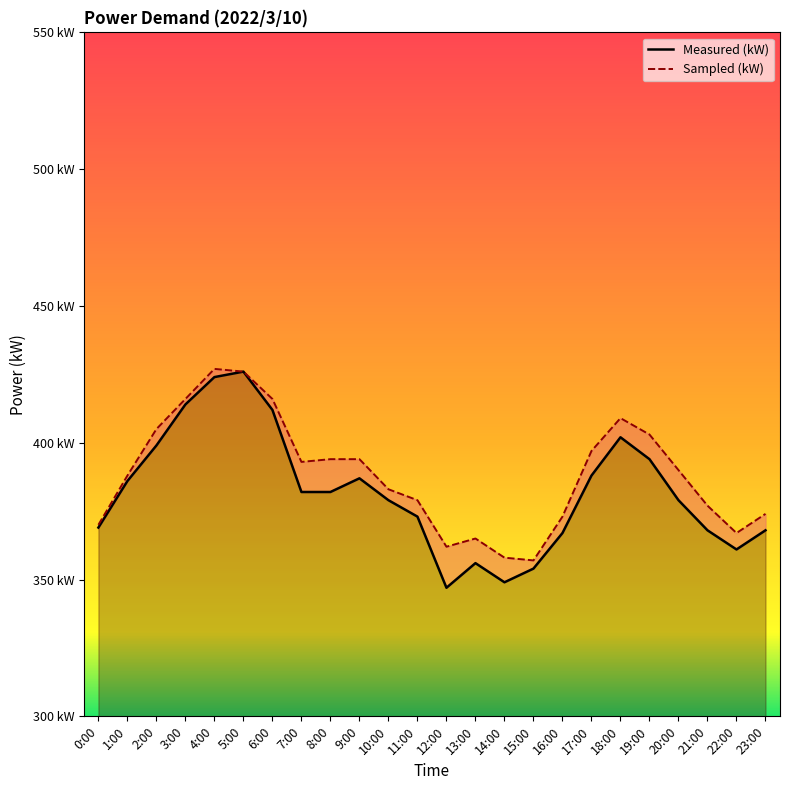

What is the minimum value for Measured (kW)?

347